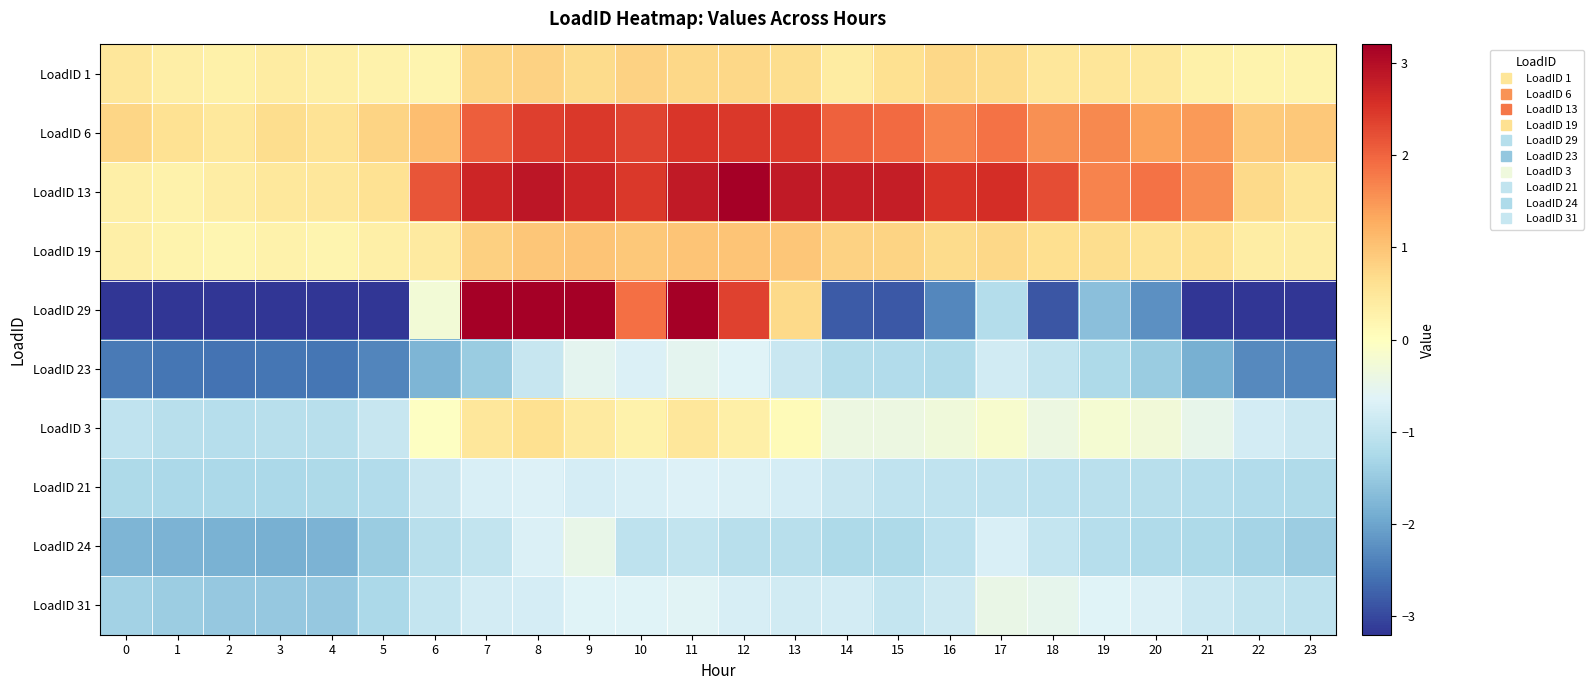

At how many categories does at least one series exceed 0?

24